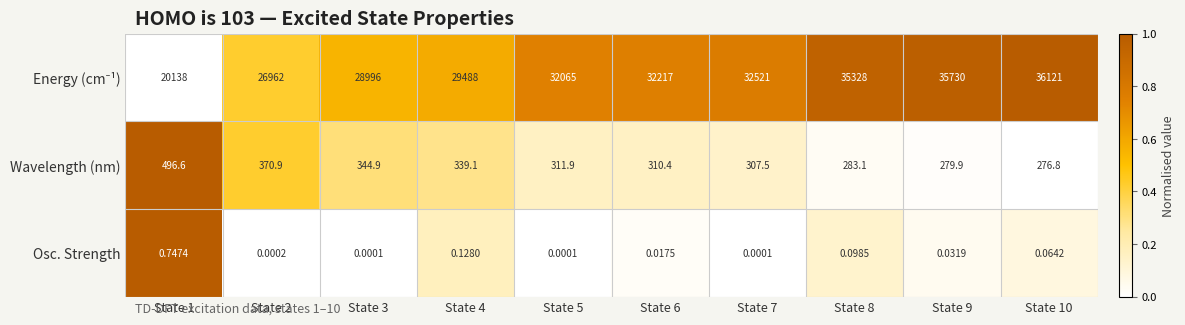

Is the value of Wavelength (nm) at State 4 greater than the value of Osc. Strength at State 8?

Yes